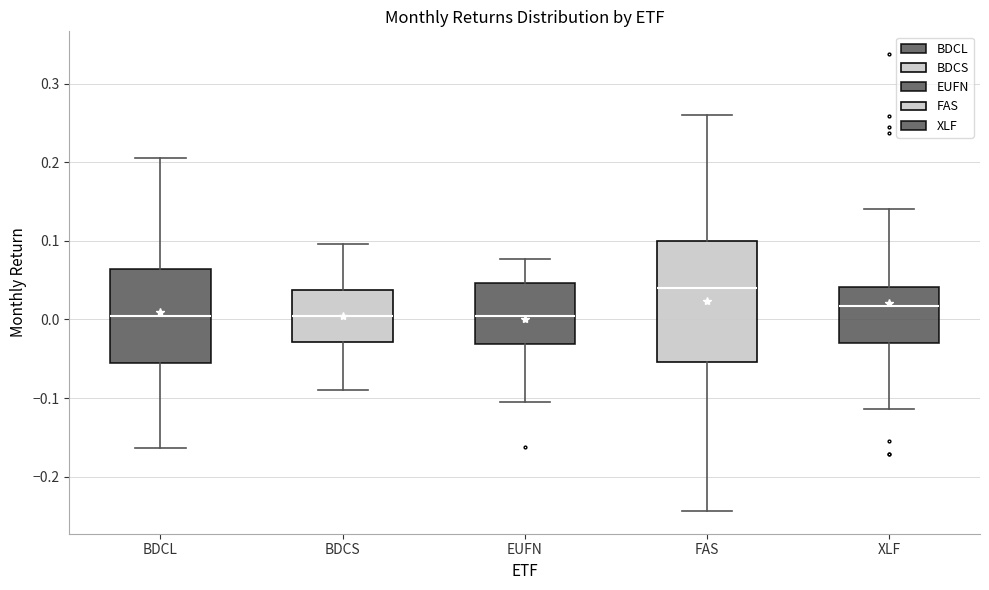

Reading left to right, transcribe this box plot: for each box, give where its median line is, the range the box spans, and where its two whiskers end, as read against the y-axis. The values are not printed on the chart, so give them approximately, as read against the axis.

BDCL: median 0.00, box -0.06 to 0.06, whiskers -0.16 to 0.20
BDCS: median 0.00, box -0.03 to 0.04, whiskers -0.09 to 0.10
EUFN: median 0.00, box -0.03 to 0.05, whiskers -0.11 to 0.08
FAS: median 0.04, box -0.05 to 0.10, whiskers -0.24 to 0.26
XLF: median 0.02, box -0.03 to 0.04, whiskers -0.11 to 0.14